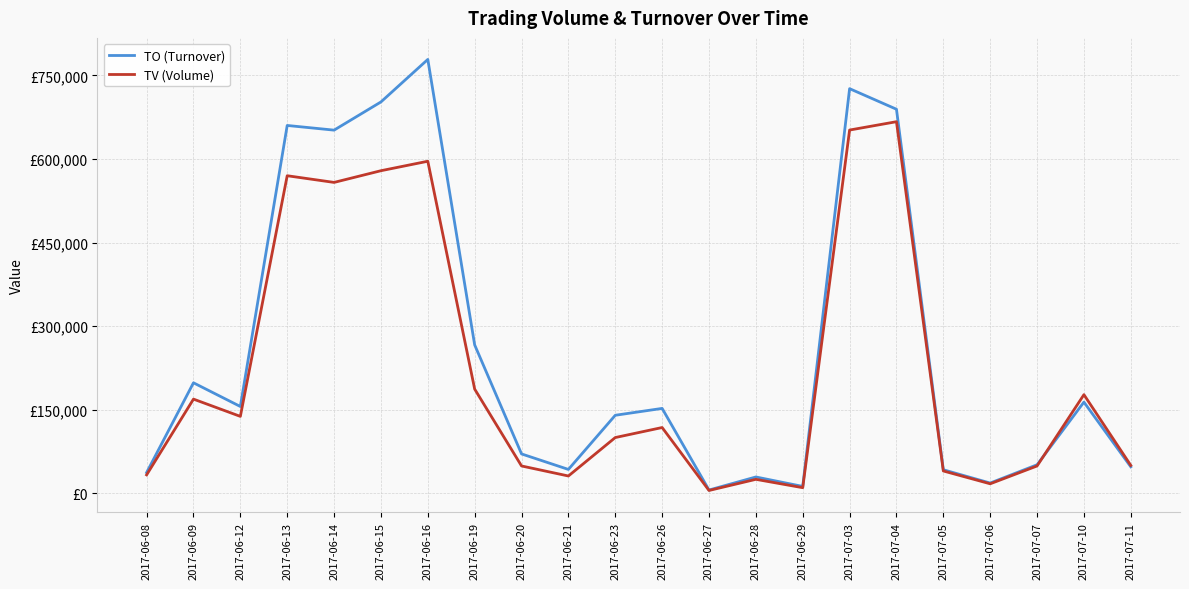

Which label corresponds to the smallest value in the chart?

2017-06-27